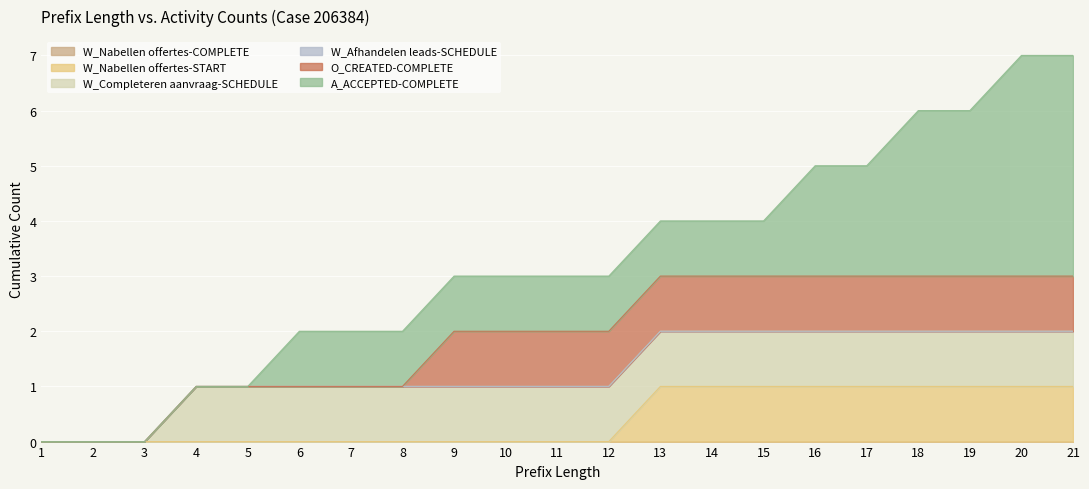

True or false: W_Completeren aanvraag-SCHEDULE and W_Afhandelen leads-SCHEDULE intersect in this chart.

False